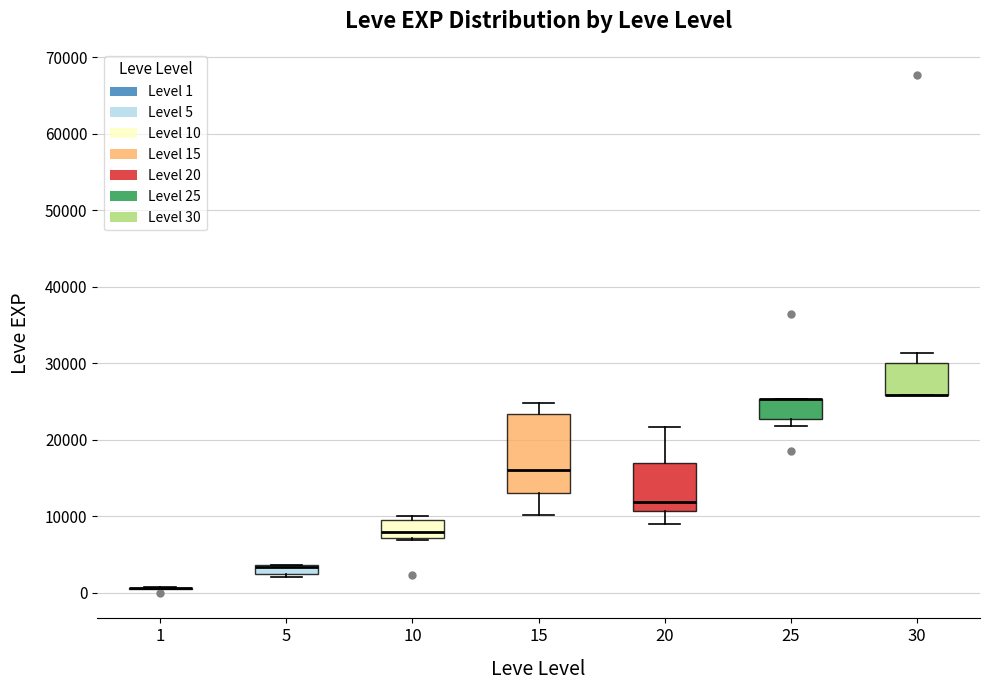

Which box is the tallest, from its lower edge to its upper edge?

15